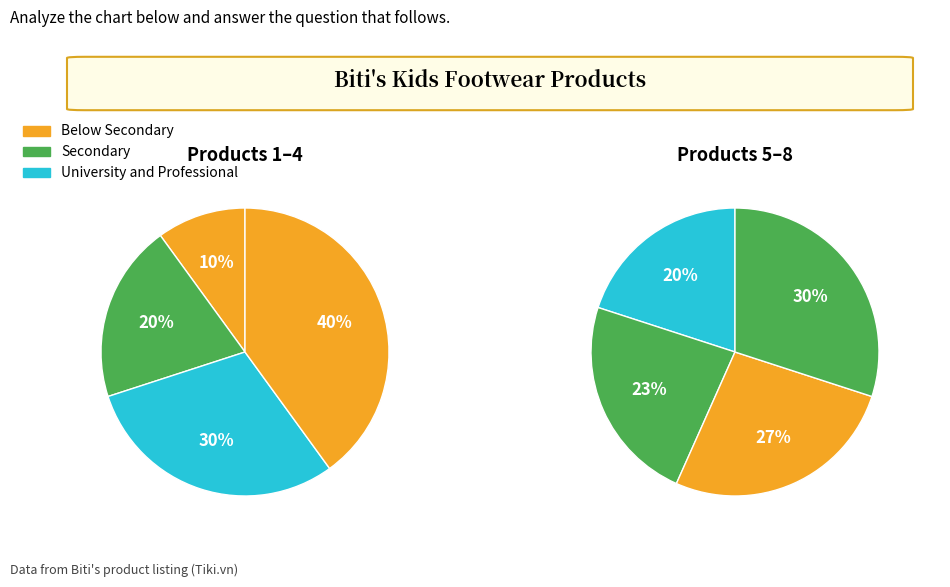

Is it true that Giày Thể Thao Bé Trai Biti's is 26% of the pie?

False